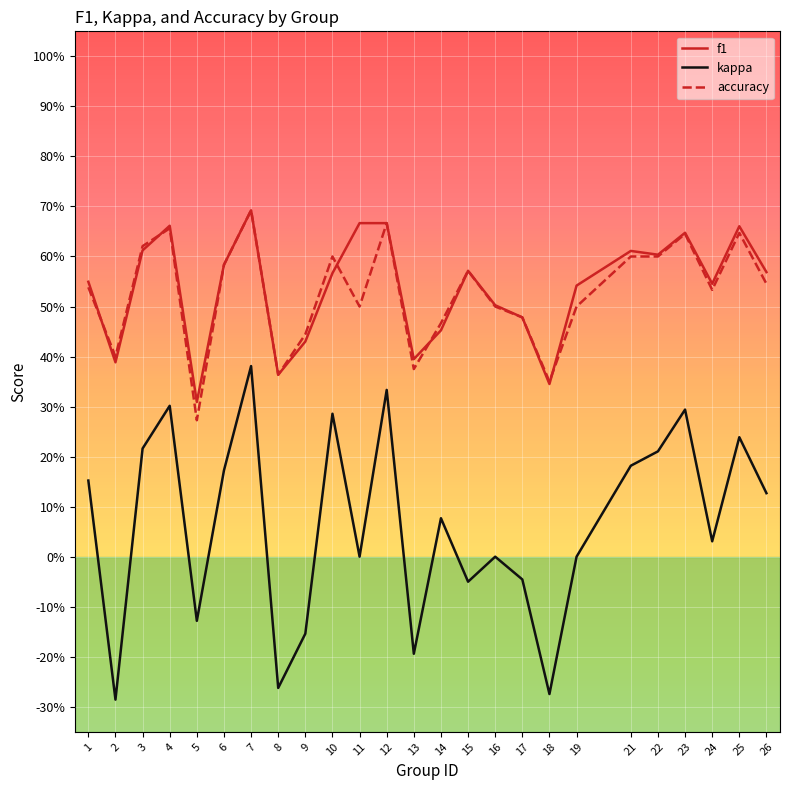

Between 14 and 17, which series saw the biggest shift?

kappa